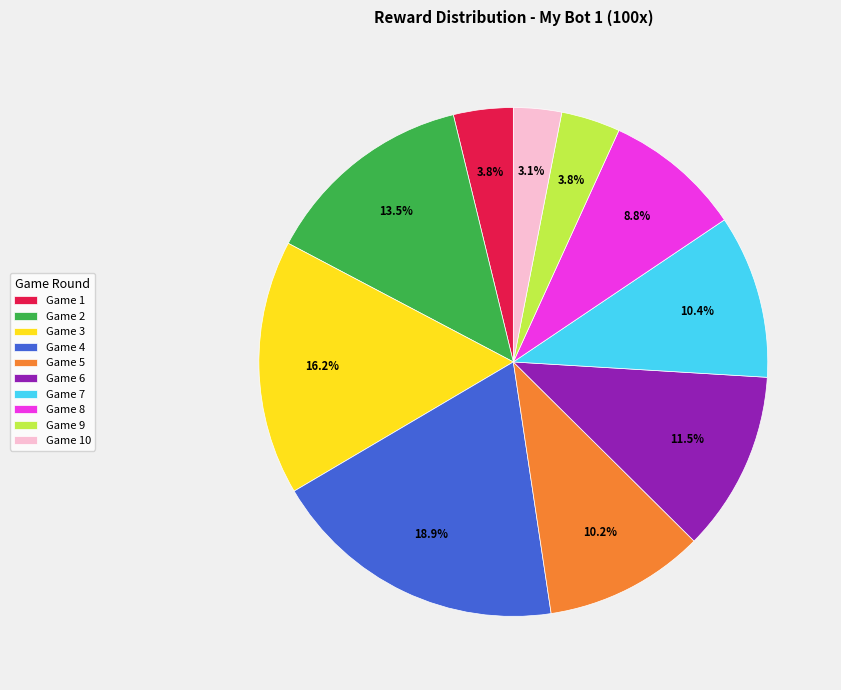

Which category has the biggest portion of the pie?

Game 4